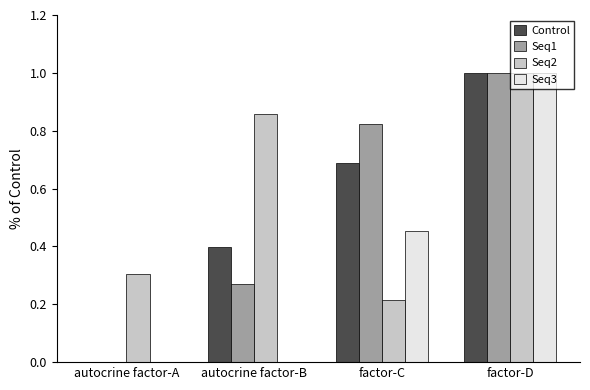

What is the sum of the Seq2 values at autocrine factor-B and factor-D?

1.9